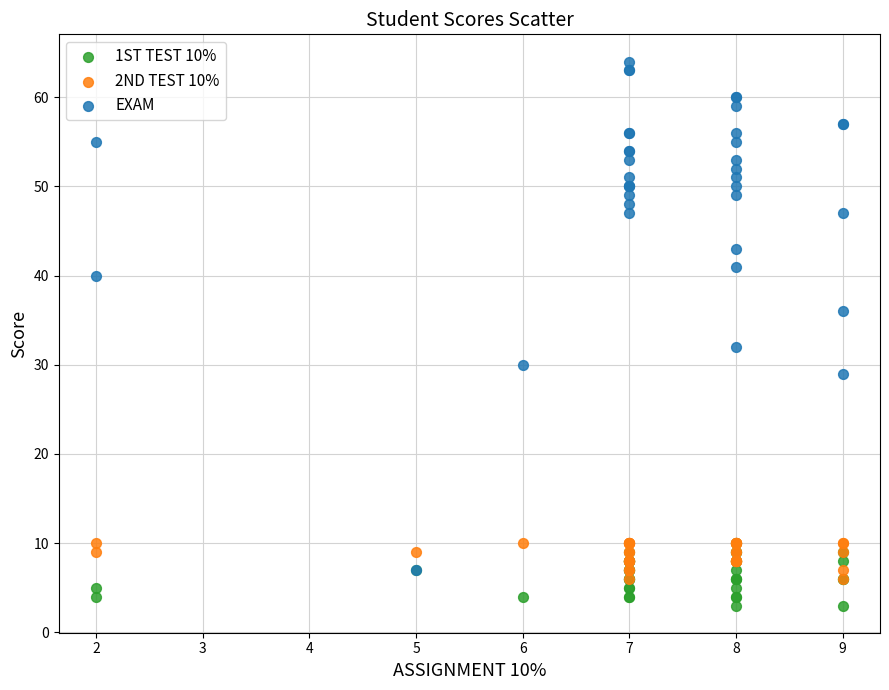

Which series has the largest Y range (max minus min)?

EXAM